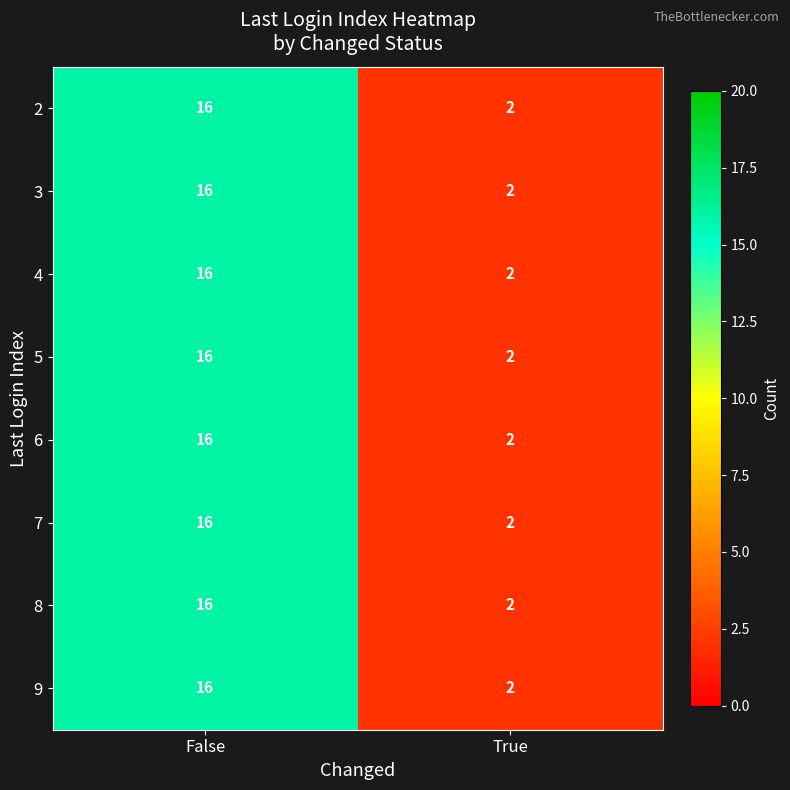

What is the total value across all series at True?

16